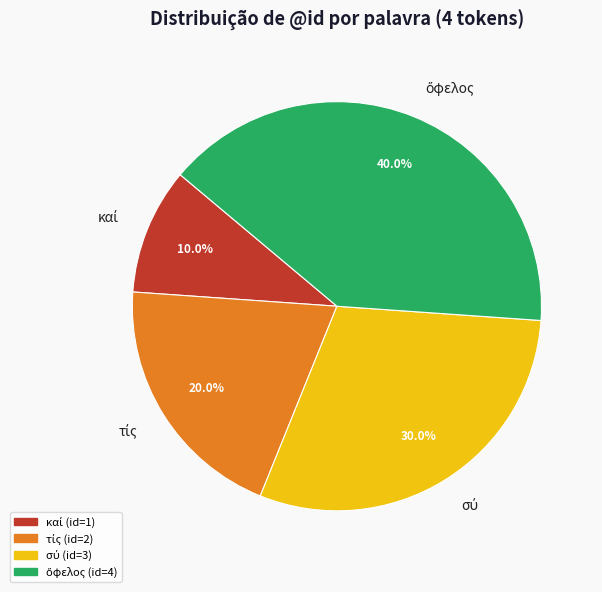

Is there any slice that represents more than half of the pie?

No